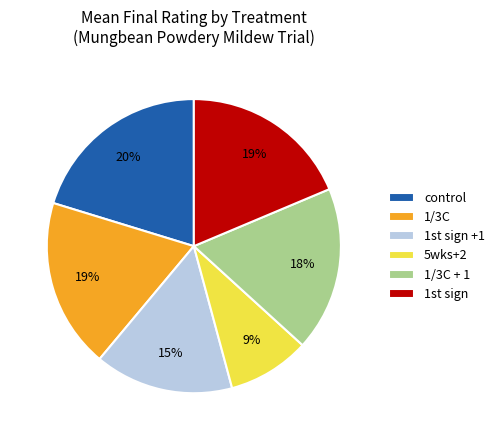

How many slices are in this pie chart?

6